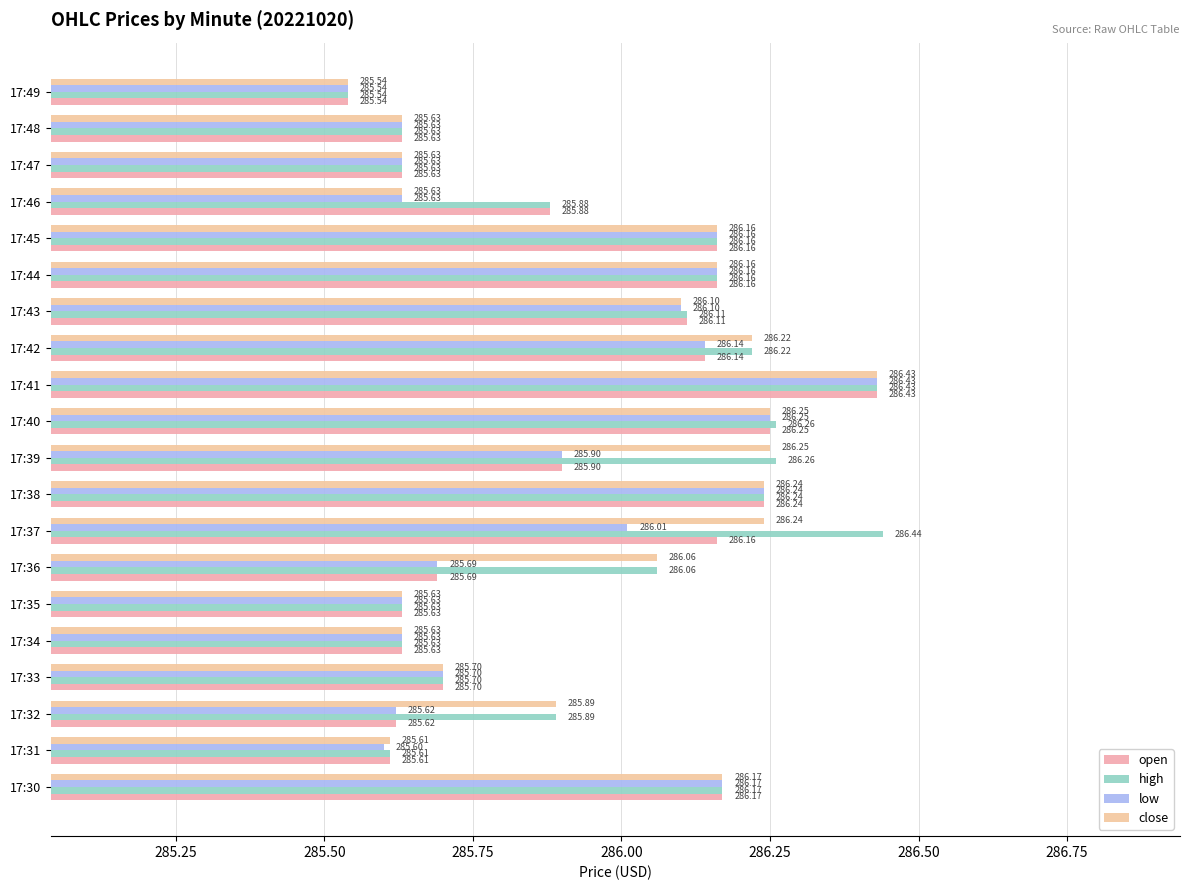

Rank the series by their maximum value, from lowest to highest.

open, low, close, high